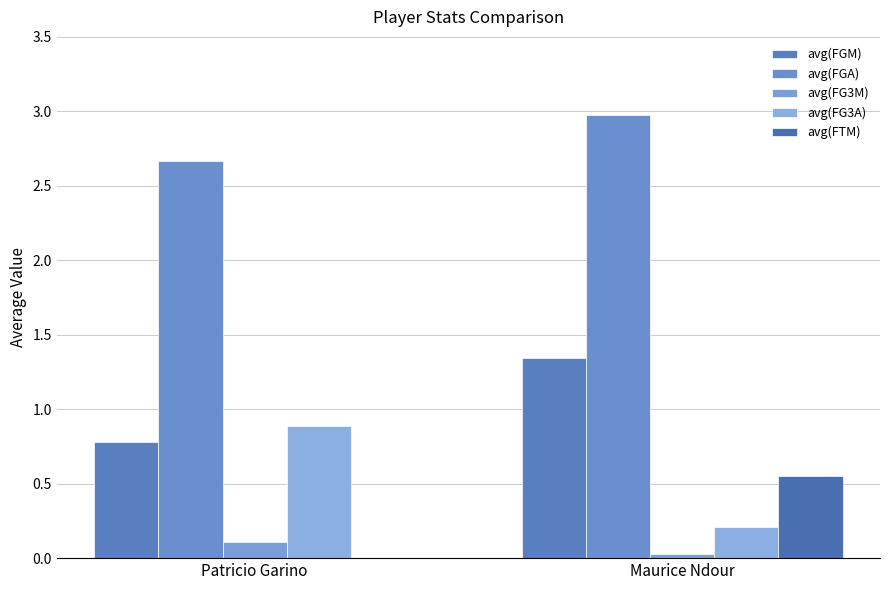

How many data points does each series have?

2